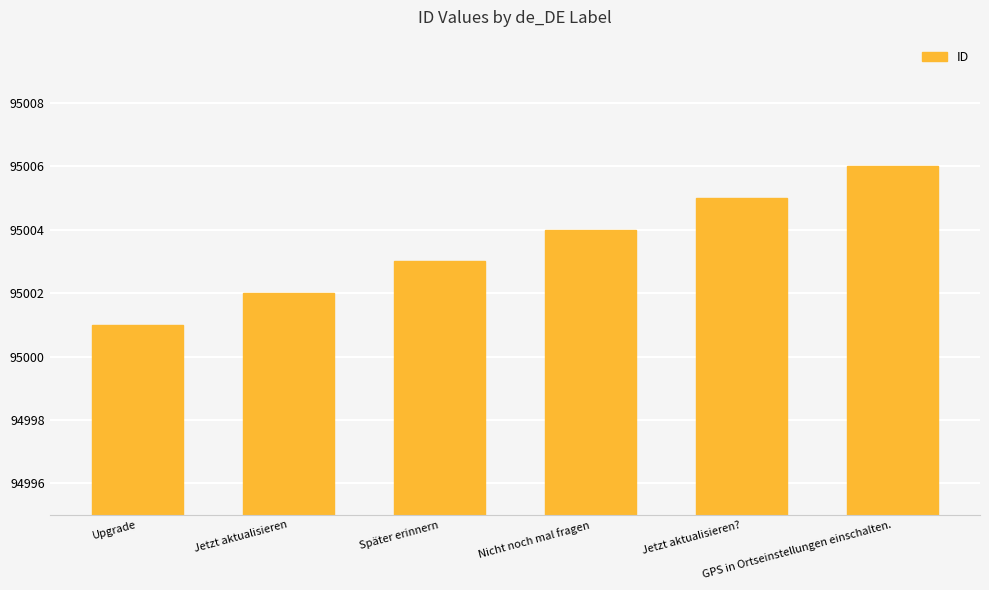

How many distinct data groups are displayed?

1